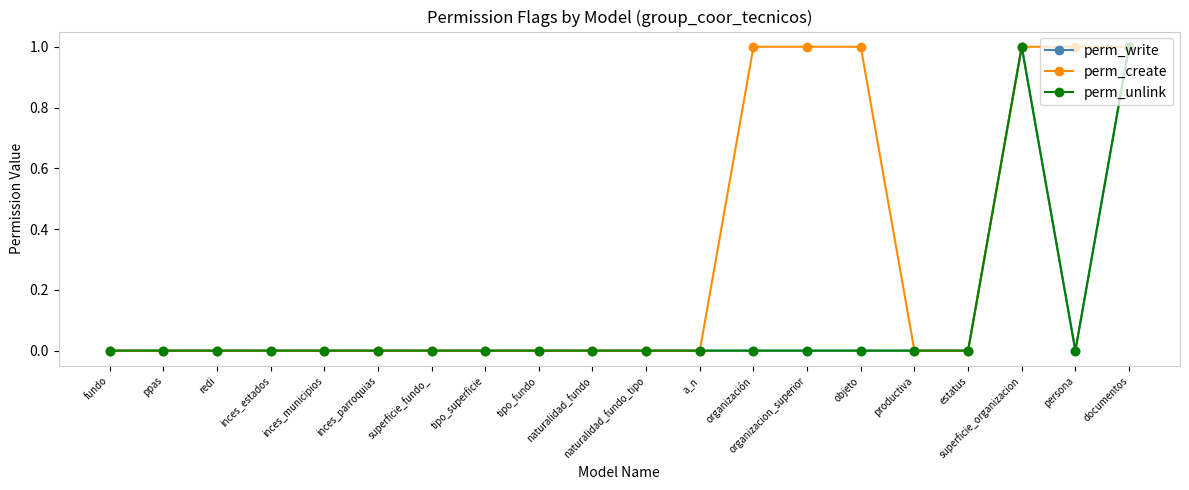

True or false: perm_create and perm_write cross at least once.

False